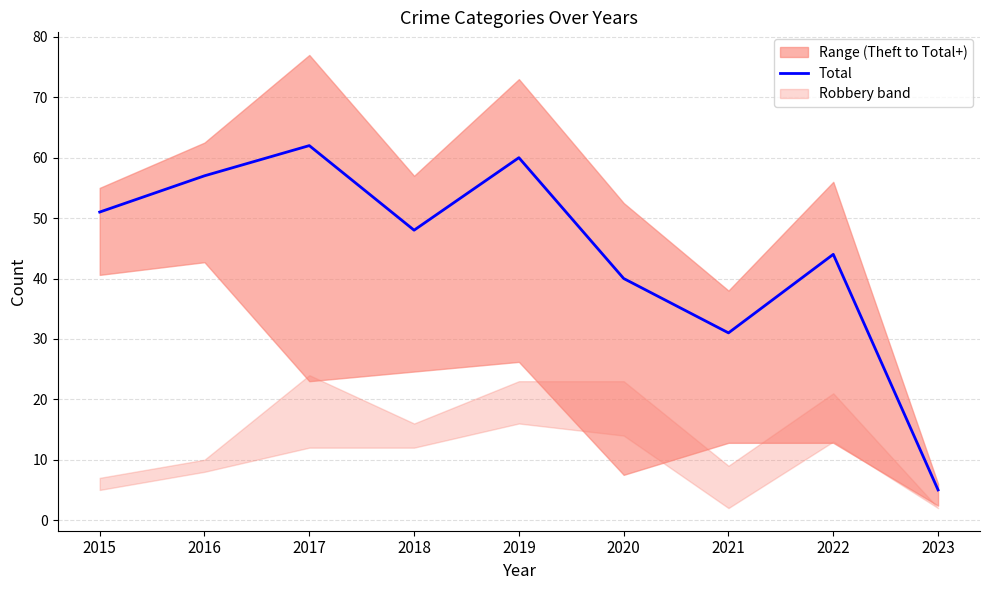

At which label does Total reach its minimum?

2023